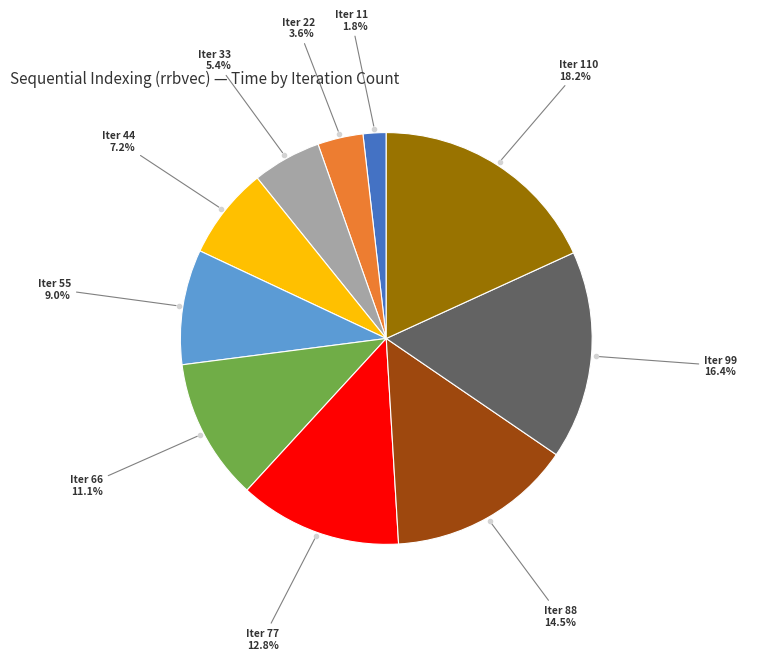

Is there any slice that represents more than half of the pie?

No